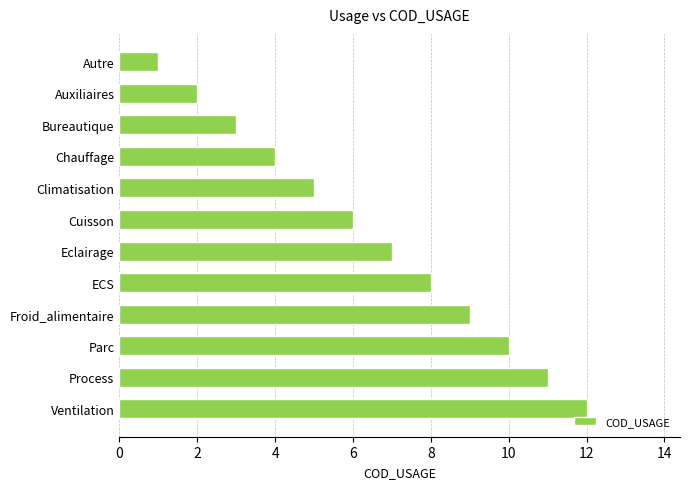

List the labels in order of value, largest first.

Ventilation, Process, Parc, Froid_alimentaire, ECS, Eclairage, Cuisson, Climatisation, Chauffage, Bureautique, Auxiliaires, Autre